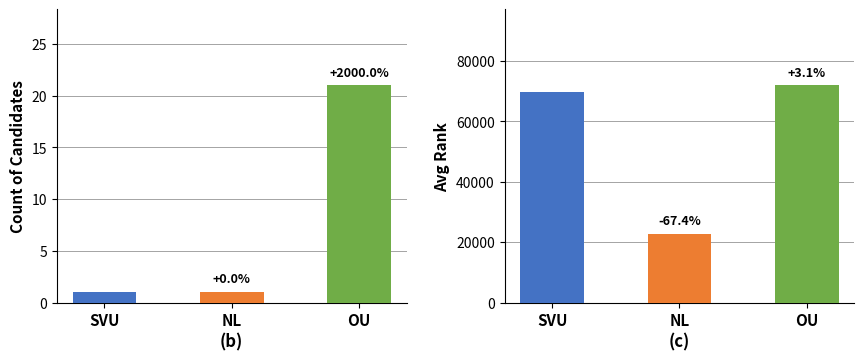

The value of Avg Rank at OU is 72006.5. True or false?

True